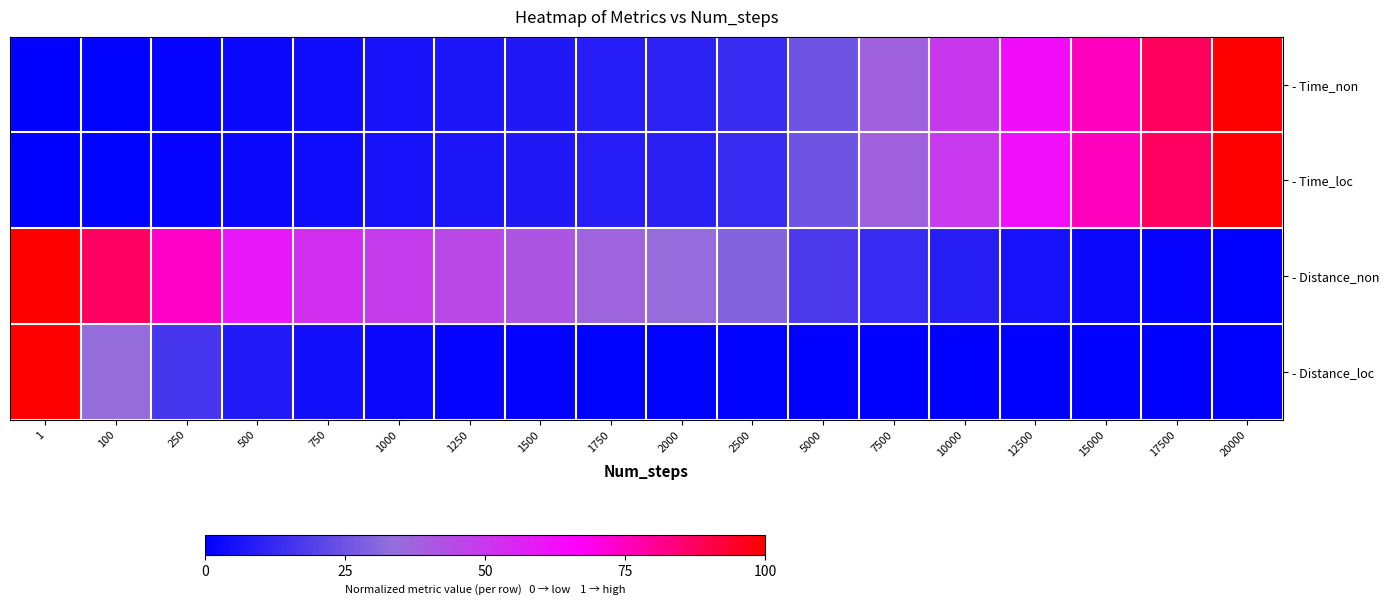

Reading right to left, list all the values displayed in this chart.

- Time_non: 20000=1.0	17500=0.9	15000=0.8	12500=0.6	10000=0.5	7500=0.4	5000=0.3	2500=0.1	2000=0.1	1750=0.1	1500=0.1	1250=0.1	1000=0.1	750=0.0	500=0.0	250=0.0	100=0.0	1=0.0
- Time_loc: 20000=1.0	17500=0.9	15000=0.8	12500=0.6	10000=0.5	7500=0.4	5000=0.3	2500=0.1	2000=0.1	1750=0.1	1500=0.1	1250=0.1	1000=0.1	750=0.0	500=0.0	250=0.0	100=0.0	1=0.0
- Distance_non: 20000=0.0	17500=0.0	15000=0.0	12500=0.1	10000=0.1	7500=0.1	5000=0.2	2500=0.3	2000=0.3	1750=0.4	1500=0.4	1250=0.4	1000=0.5	750=0.5	500=0.6	250=0.7	100=0.9	1=1.0
- Distance_loc: 20000=0.0	17500=0.0	15000=0.0	12500=0.0	10000=0.0	7500=0.0	5000=0.0	2500=0.0	2000=0.0	1750=0.0	1500=0.0	1250=0.0	1000=0.0	750=0.0	500=0.1	250=0.2	100=0.3	1=1.0